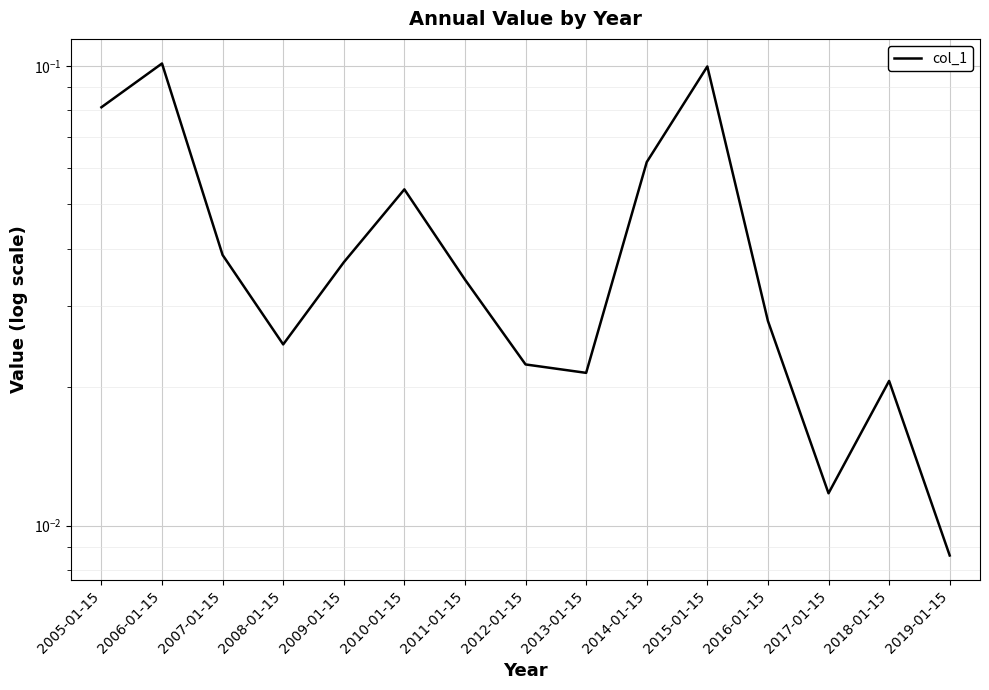

Rank the categories by value from lowest to highest.

2019-01-15, 2017-01-15, 2018-01-15, 2013-01-15, 2012-01-15, 2008-01-15, 2016-01-15, 2011-01-15, 2009-01-15, 2007-01-15, 2010-01-15, 2014-01-15, 2005-01-15, 2015-01-15, 2006-01-15